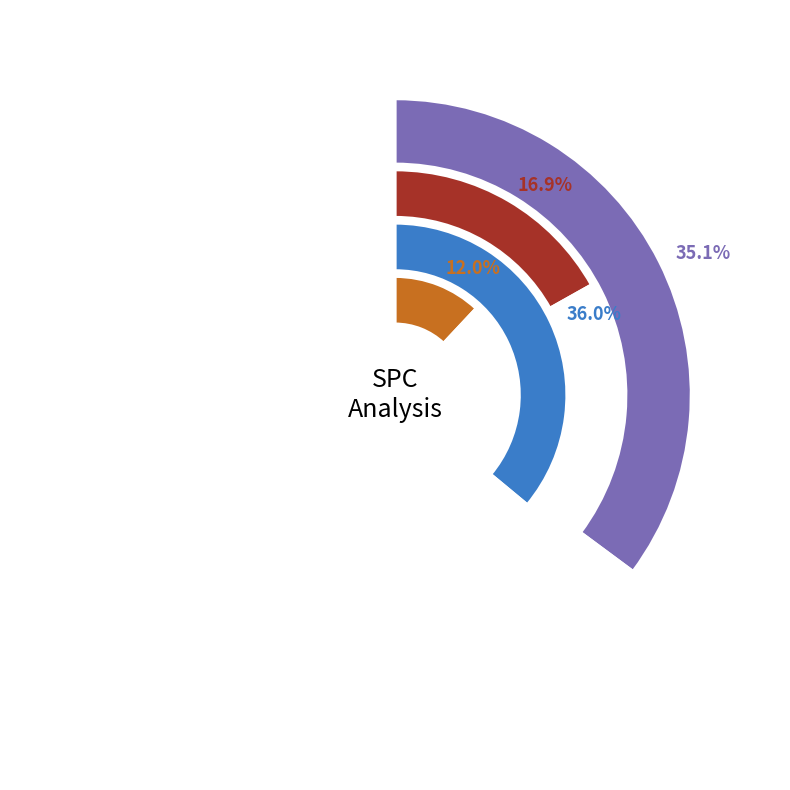

Which has a higher value, 32 or 35?

35